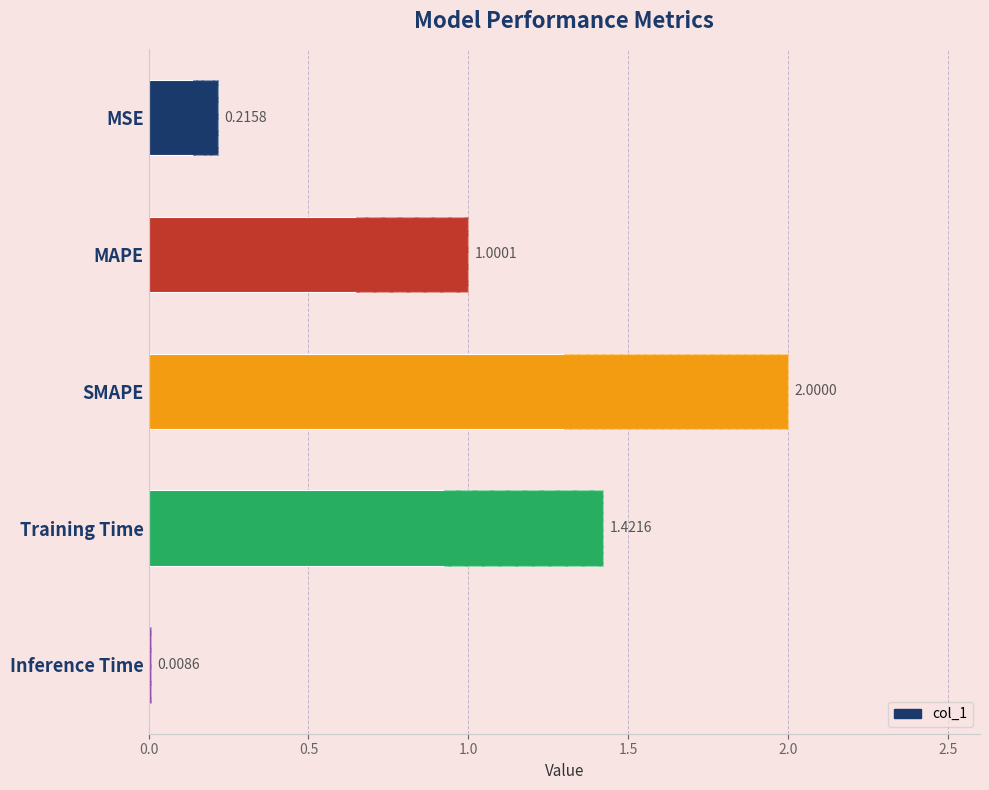

What is the sum of the values at MAPE and Training Time?

2.4